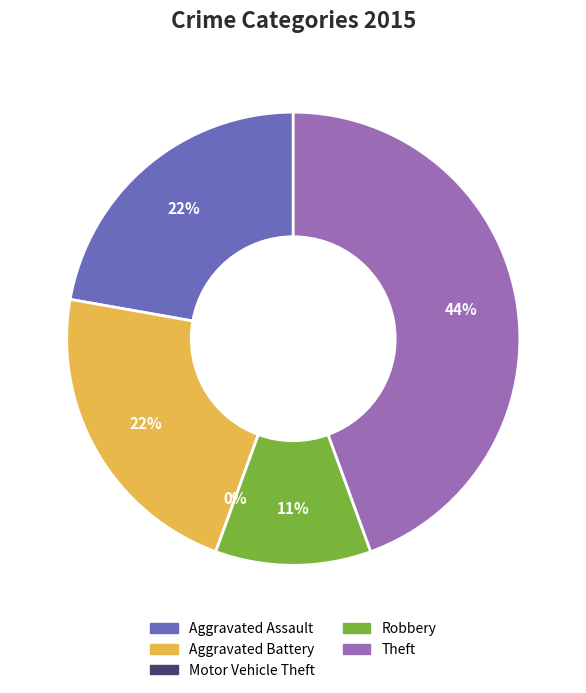

Is Aggravated Battery the majority of the pie?

No